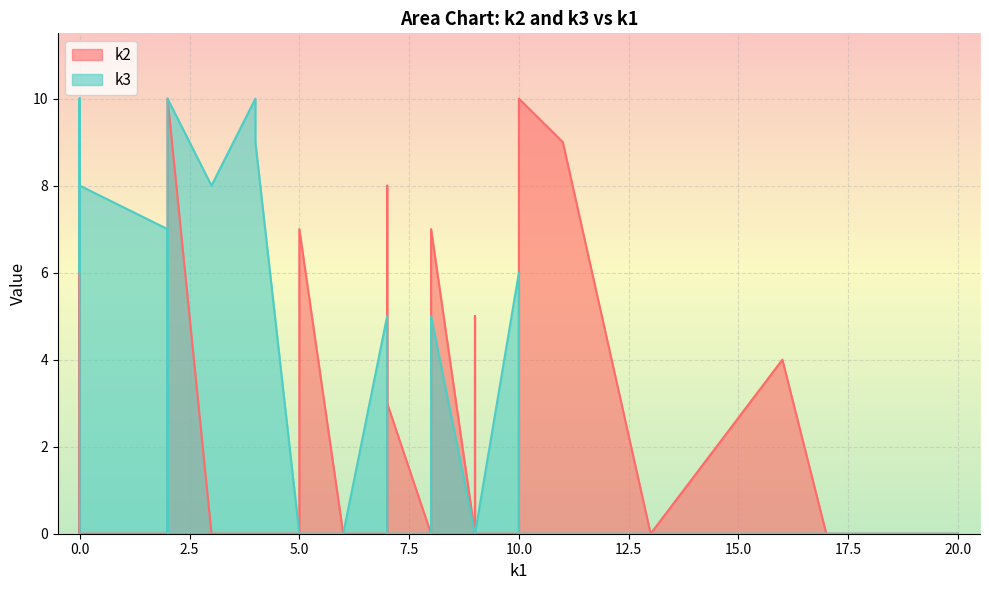

Which series has the largest range (max minus min)?

k2